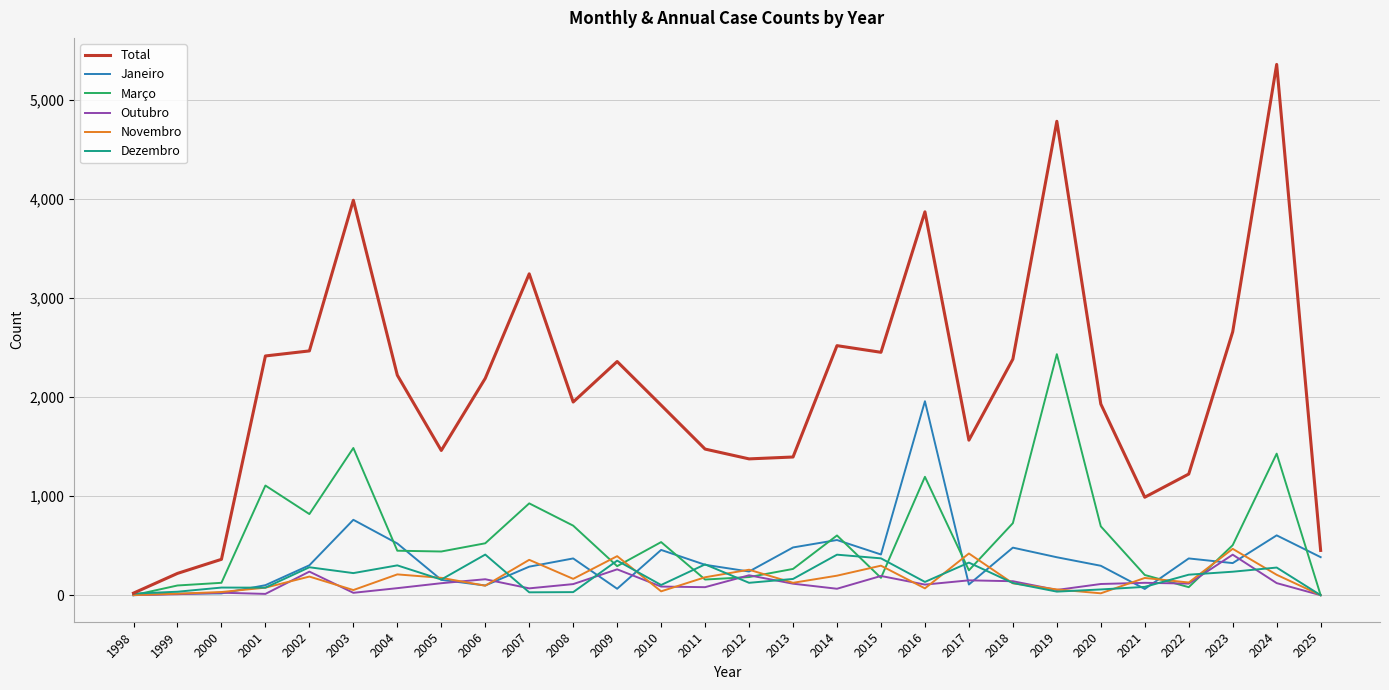

True or false: Novembro has a value of 58 at 2019.

True